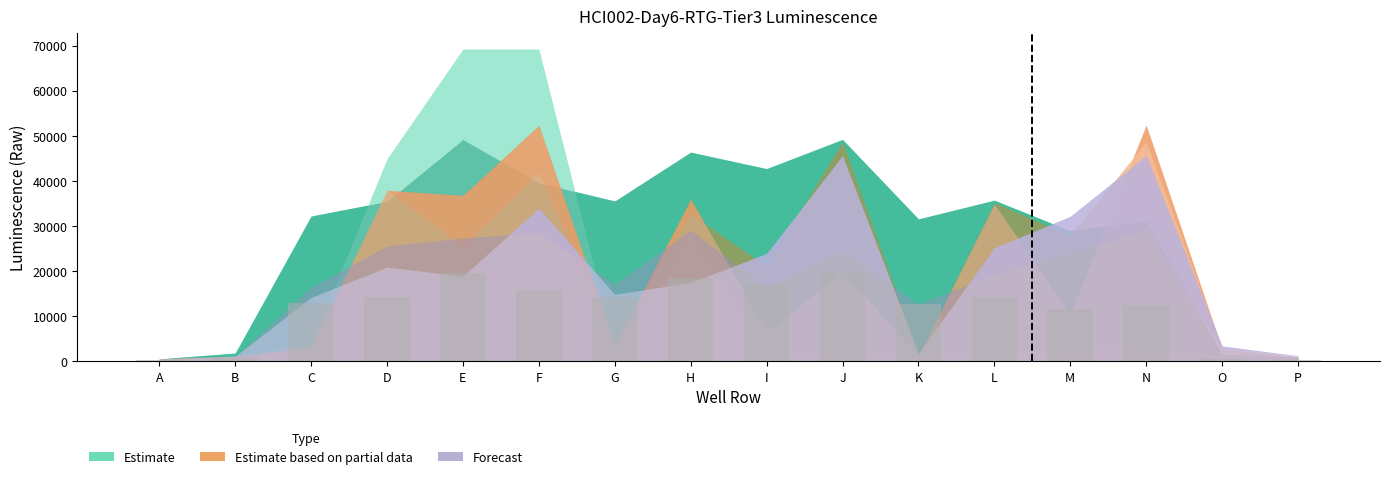

Are the bars horizontal?

No